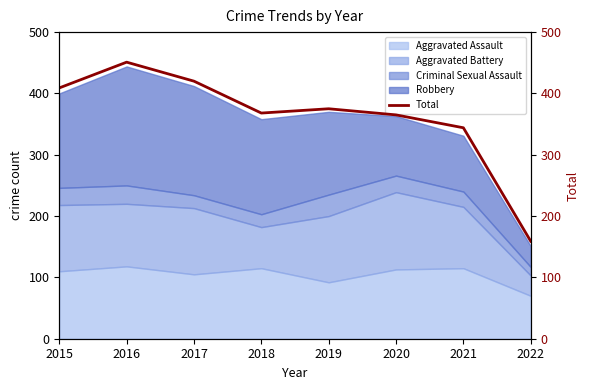

What is the ratio of the value at 2018 to the value at 2021?

1.1